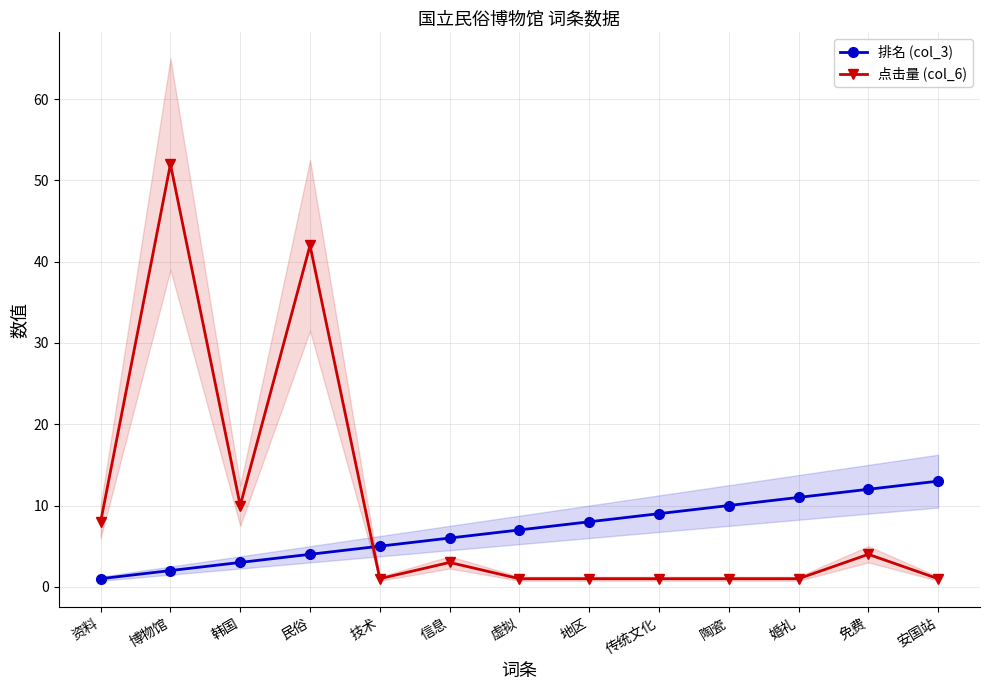

Which series has the largest range (max minus min)?

点击量 (col_6)